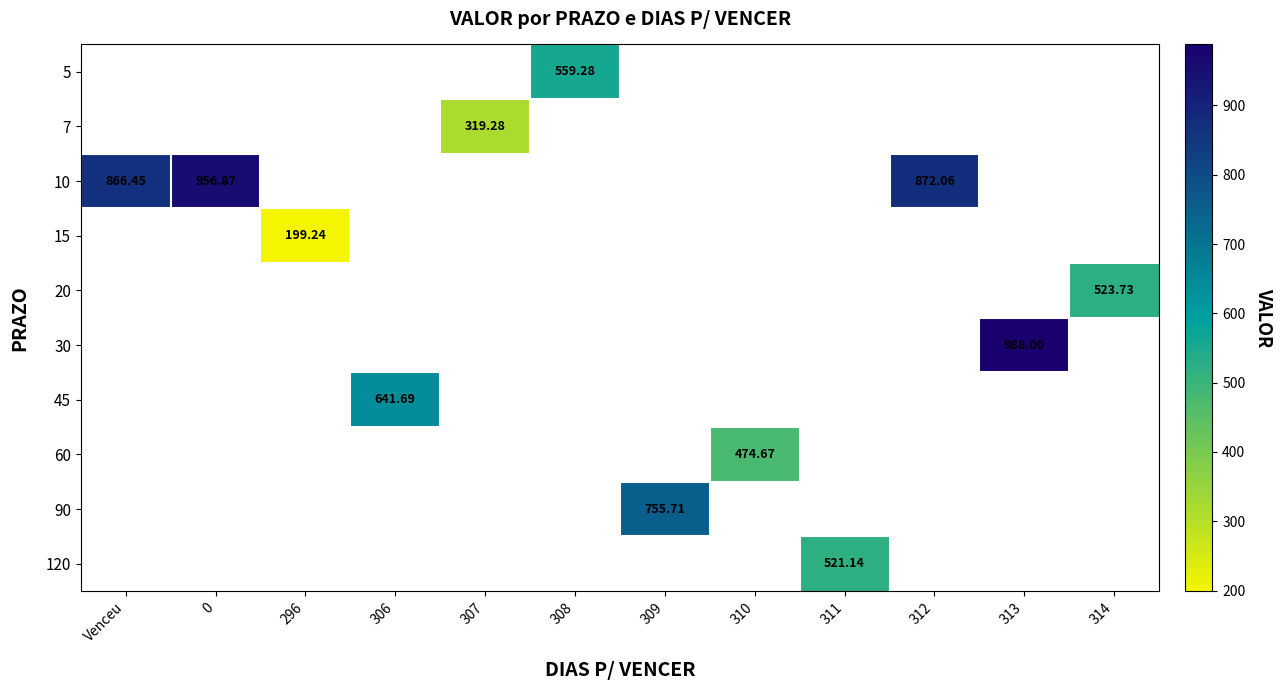

Is the value of 120 at Venceu greater than the value of 10 at Venceu?

No